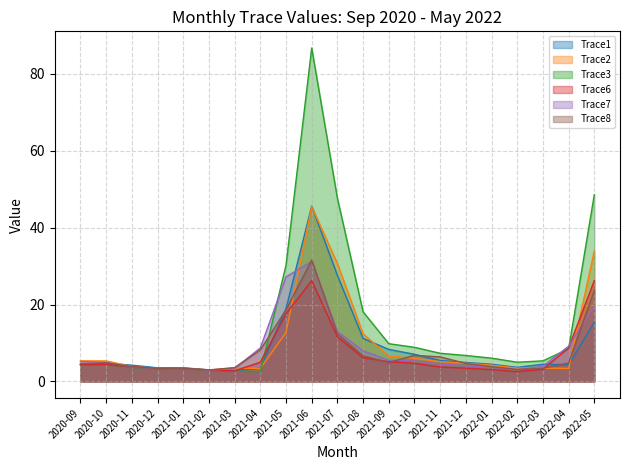

How many times do Trace1 and Trace6 cross each other?

3